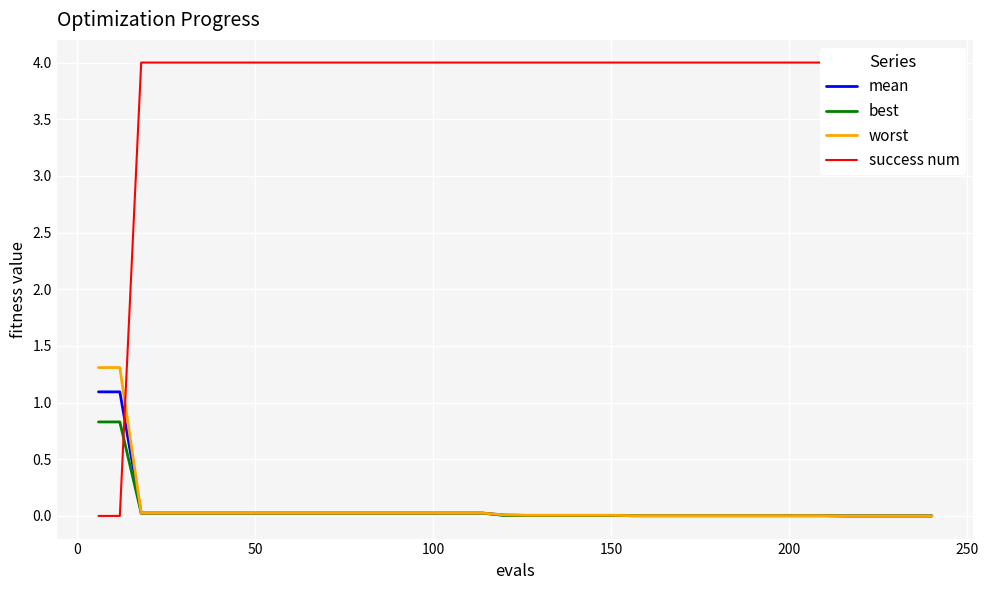

How many interior local valleys does the best series have?

1